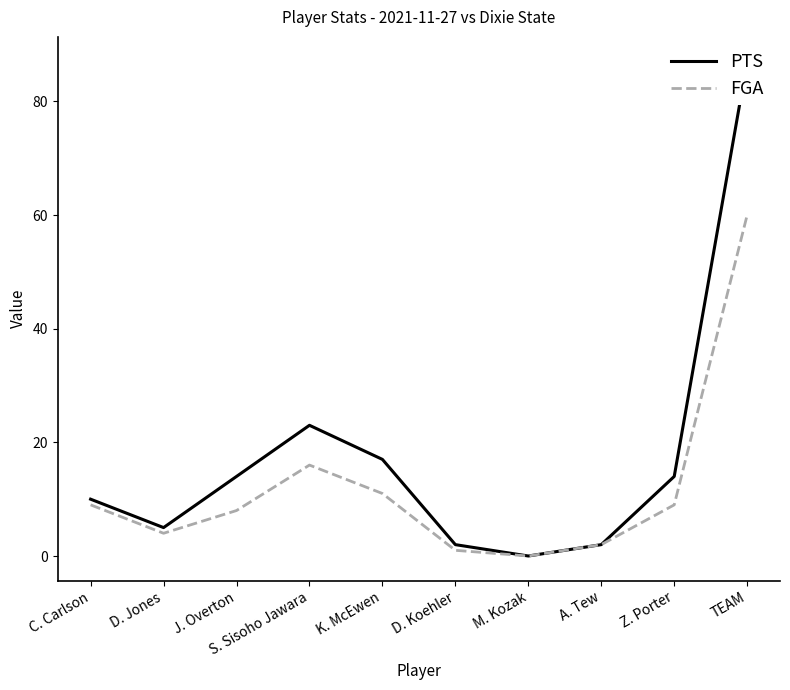

Reading left to right, list all the values displayed in this chart.

PTS: C. Carlson=10	D. Jones=5	J. Overton=14	S. Sisoho Jawara=23	K. McEwen=17	D. Koehler=2	M. Kozak=0	A. Tew=2	Z. Porter=14	TEAM=87
FGA: C. Carlson=9	D. Jones=4	J. Overton=8	S. Sisoho Jawara=16	K. McEwen=11	D. Koehler=1	M. Kozak=0	A. Tew=2	Z. Porter=9	TEAM=60